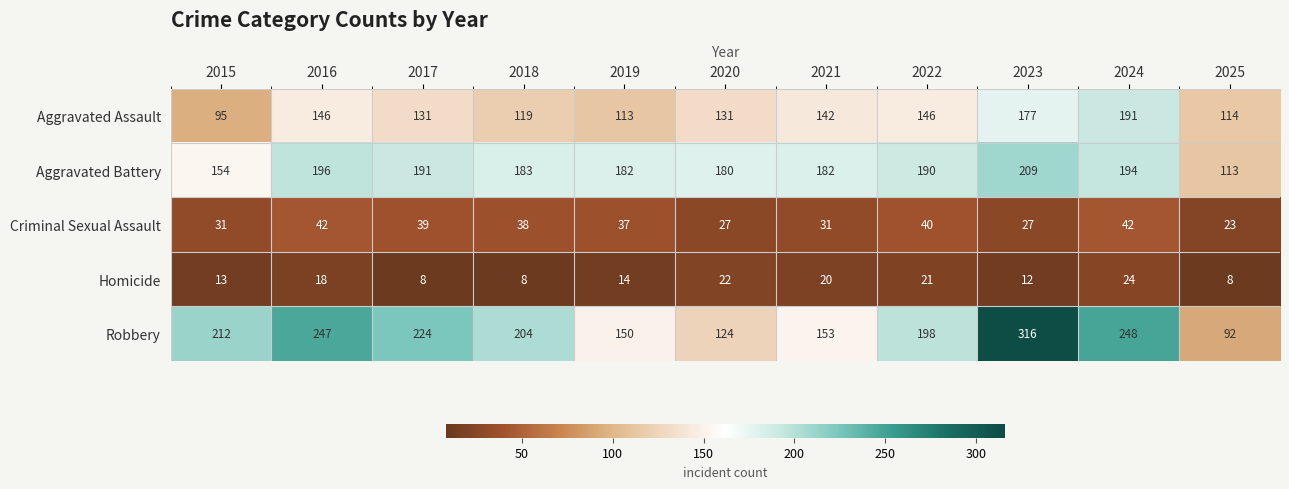

At which label does Aggravated Assault reach its minimum?

2015